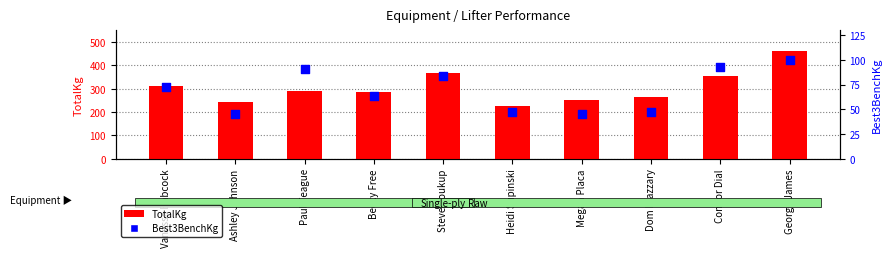

Which series has the largest Y range (max minus min)?

TotalKg